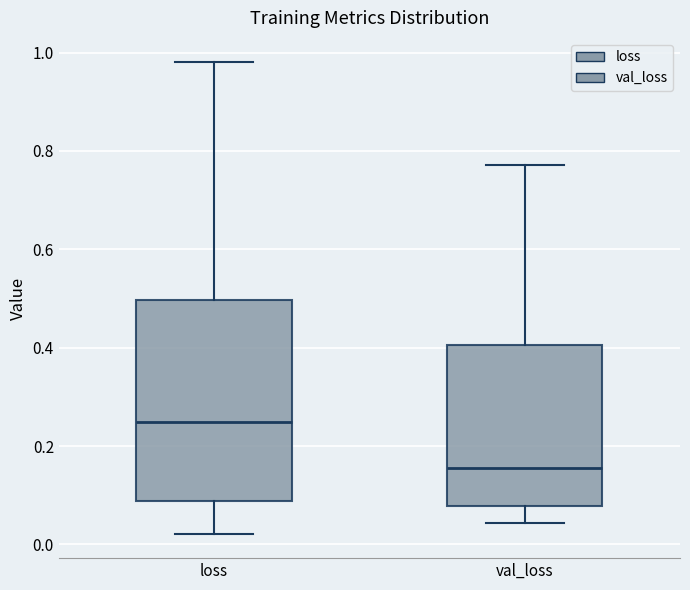

Reading left to right, transcribe this box plot: for each box, give where its median line is, the range the box spans, and where its two whiskers end, as read against the y-axis. The values are not printed on the chart, so give them approximately, as read against the axis.

loss: median 0.24, box 0.08 to 0.50, whiskers 0.02 to 0.98
val_loss: median 0.16, box 0.08 to 0.40, whiskers 0.04 to 0.78